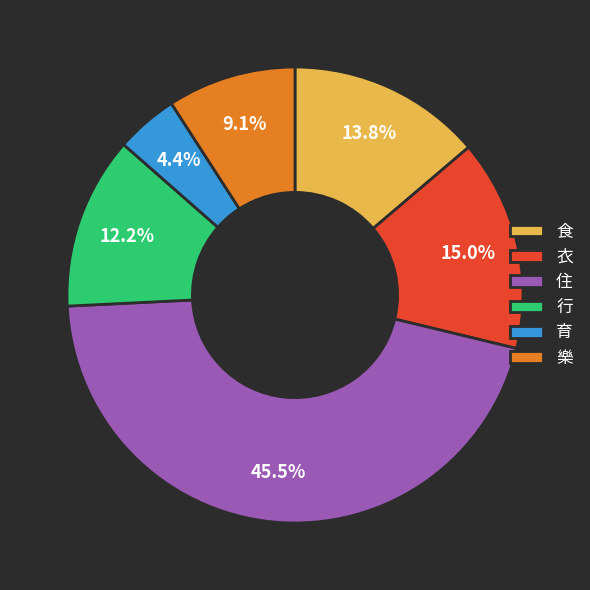

Which has a higher value, 衣 or 樂?

衣